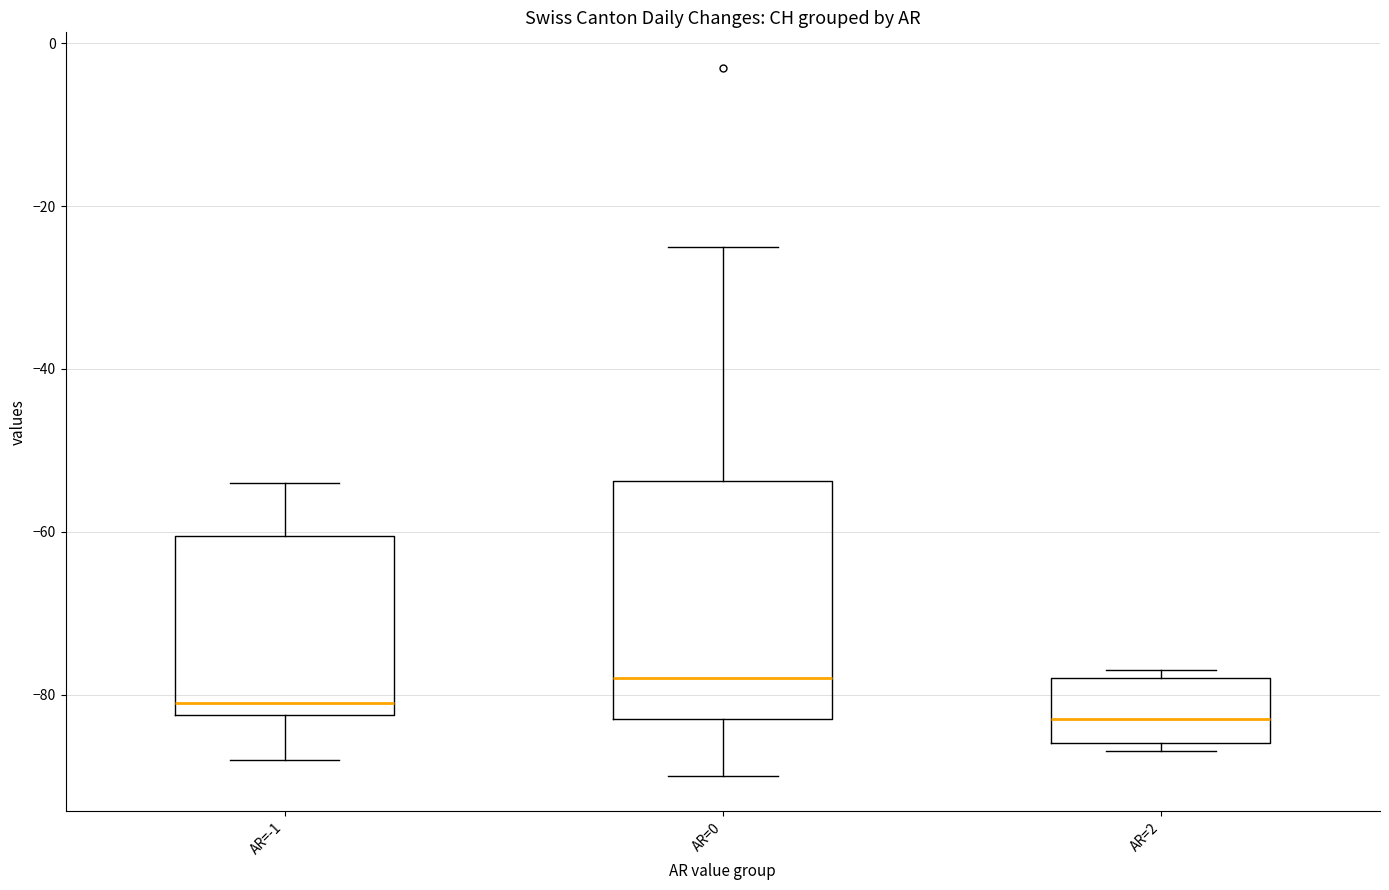

Which box's median line is the highest?

AR=0